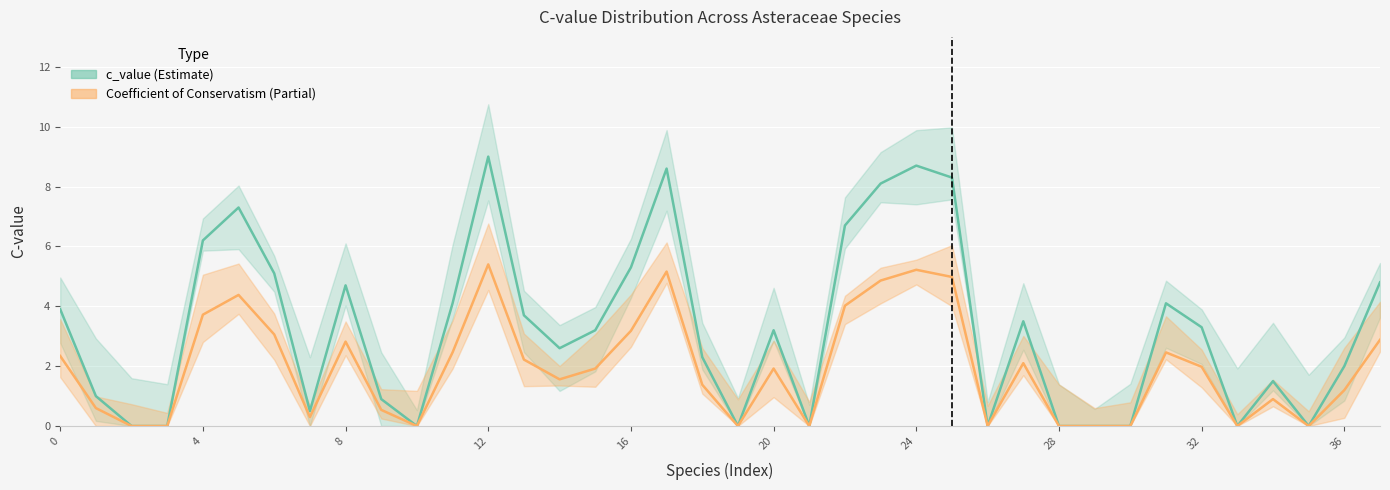

Reading left to right, what are all the values shown in this chart?

c_value (C-index): 3.9	1.0	0.0	0.0	6.2	7.3	5.1	0.5	4.7	0.9	0.0	4.1	9.0	3.7	2.6	3.2	5.3	8.6	2.3	0.0	3.2	0.0	6.7	8.1	8.7	8.3	0.0	3.5	0.0	0.0	0.0	4.1	3.3	0.0	1.5	0.0	2.0	4.8
Coefficient of Conservatism: 2.3	0.6	0.0	0.0	3.7	4.4	3.1	0.3	2.8	0.5	0.0	2.5	5.4	2.2	1.6	1.9	3.2	5.2	1.4	0.0	1.9	0.0	4.0	4.9	5.2	5.0	0.0	2.1	0.0	0.0	0.0	2.5	2.0	0.0	0.9	0.0	1.2	2.9